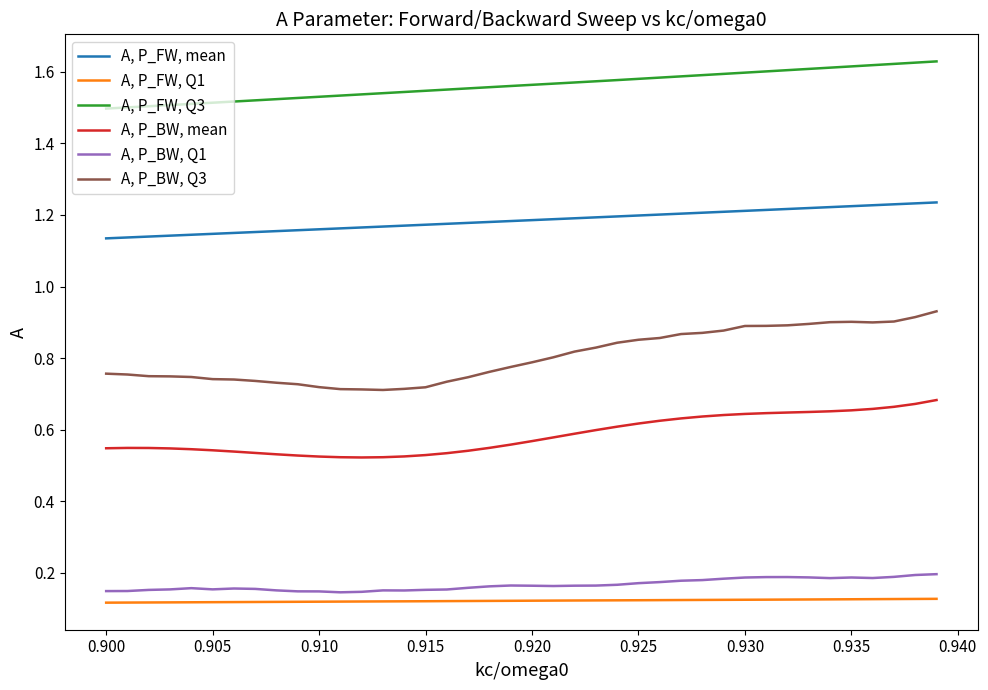

Does the chart have visible grid lines?

No